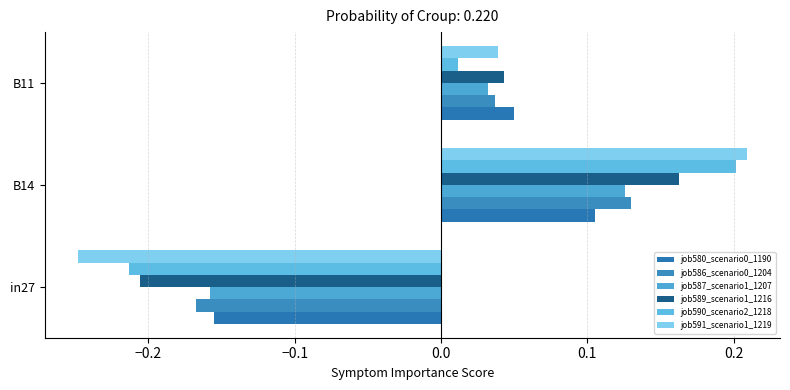

At how many categories does at least one series exceed 0?

2